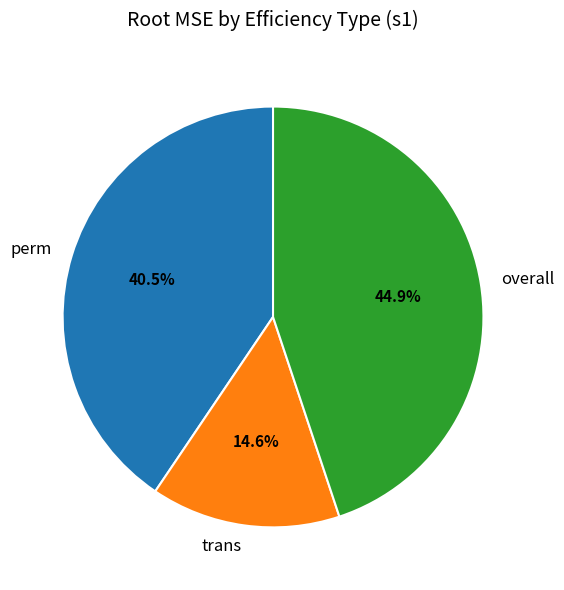

Does any single category account for the majority?

No